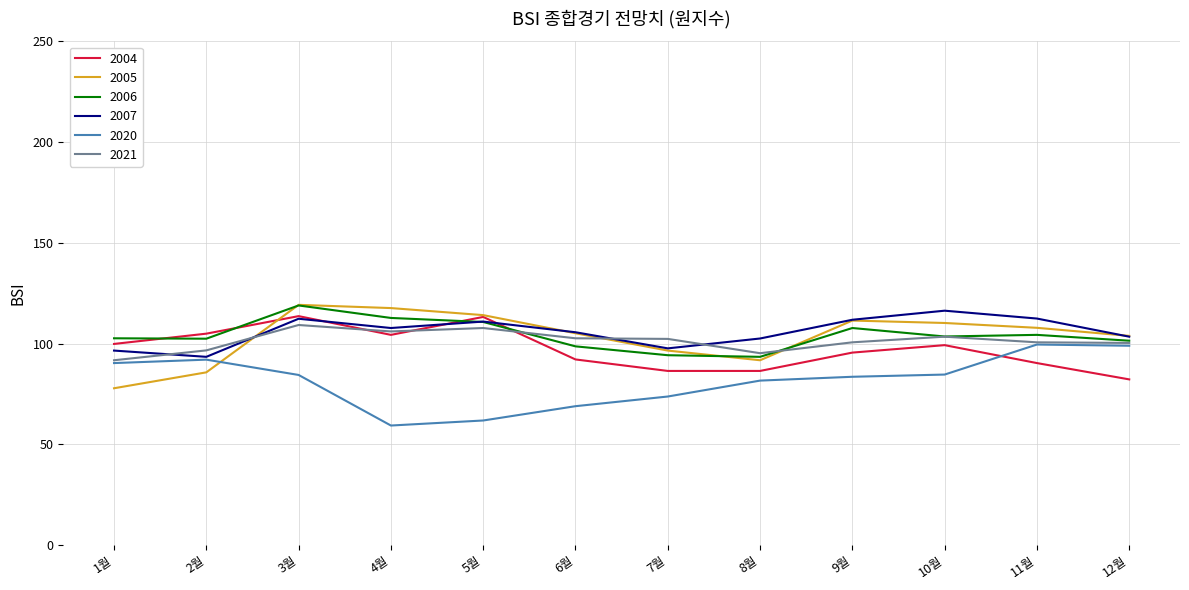

What is the difference between the highest and lowest values at 11월?

22.1